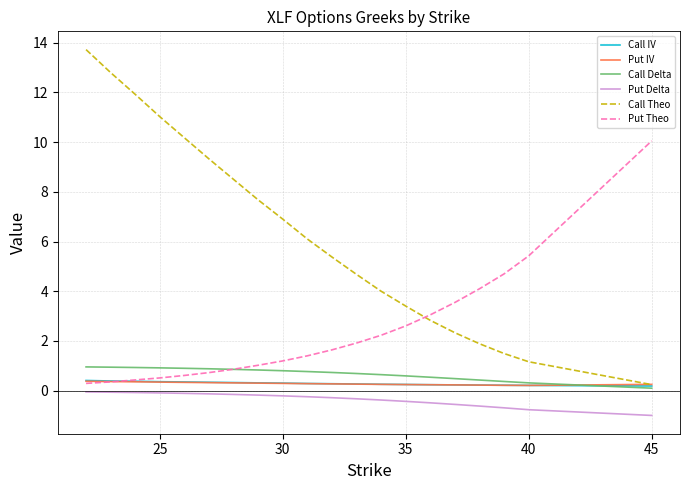

What is the greatest value displayed?

13.7